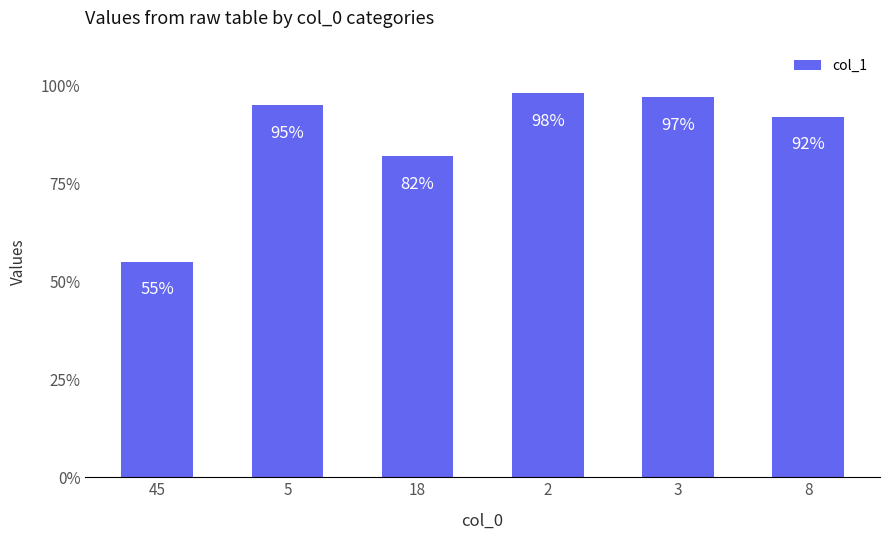

What value does the data have at 2?

98